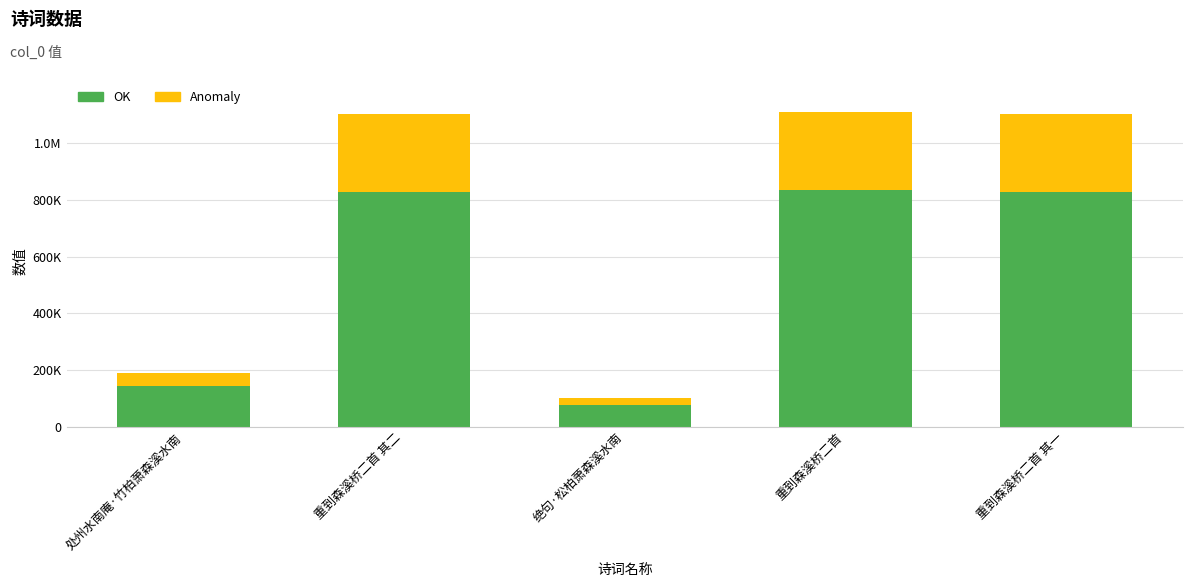

What is the label of the 4th bar from the right?

重到森溪桥二首 其二